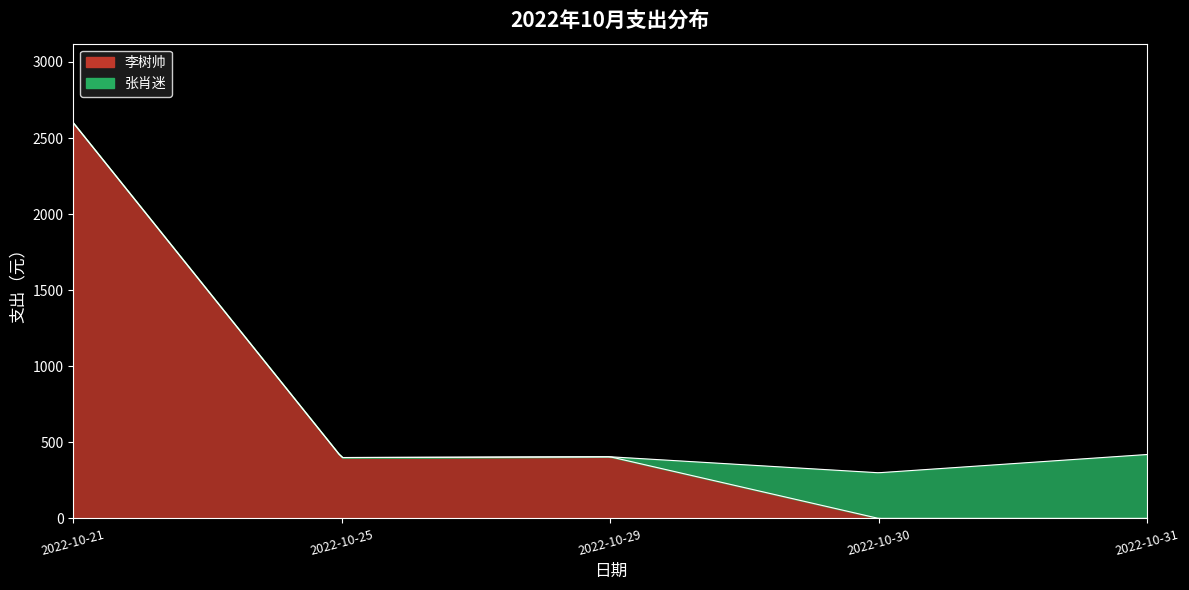

Reading right to left, extract all data points from this chart.

420	300	405	400	2600